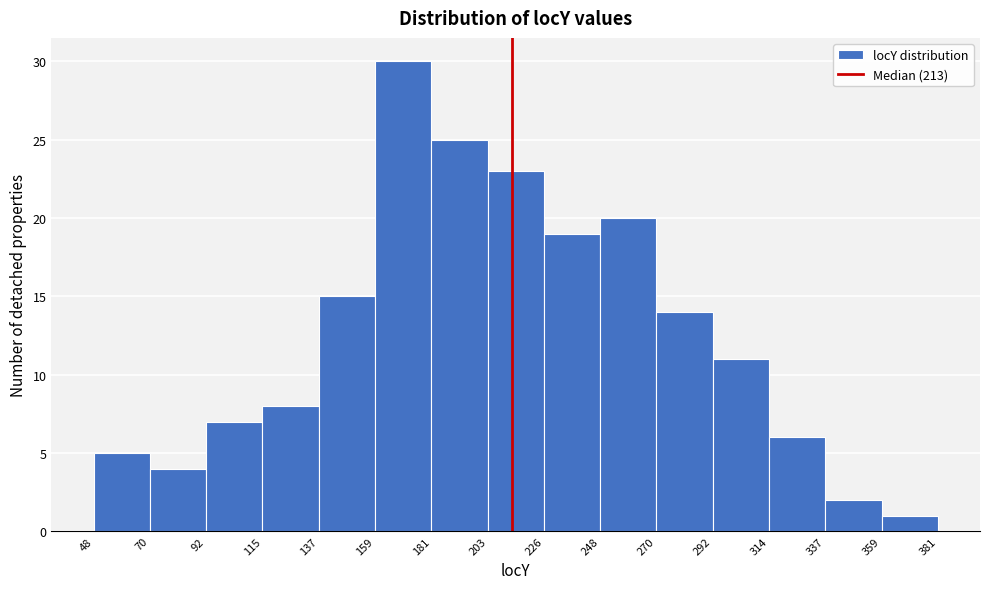

Which range on the x-axis has the tallest bar?

159 to 181